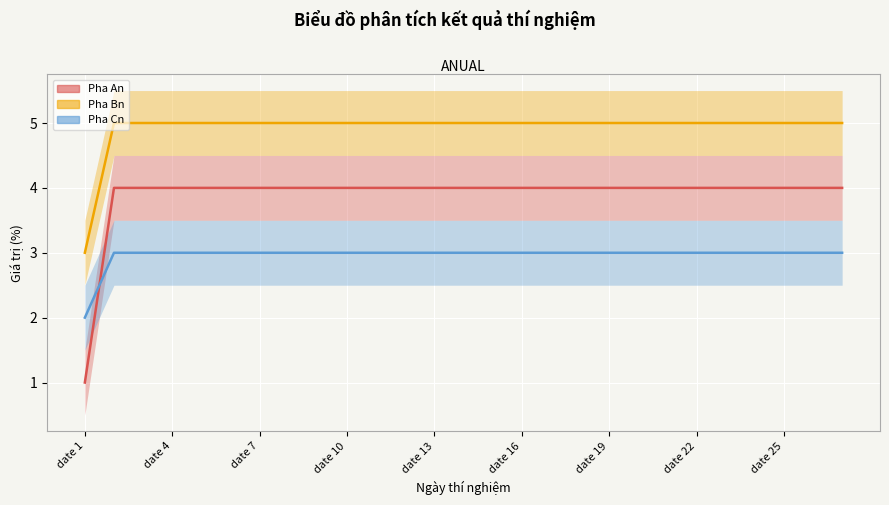

Which category has the highest value across all series?

date 4